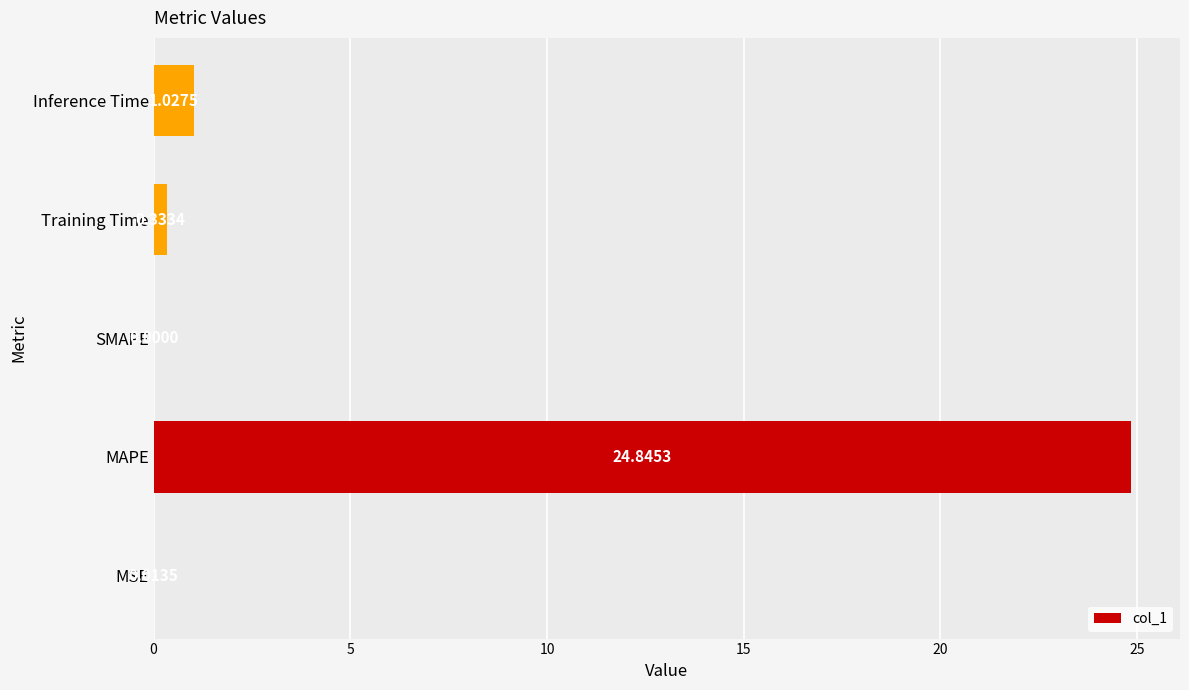

Where is the data nearest to the value 12?

Inference Time